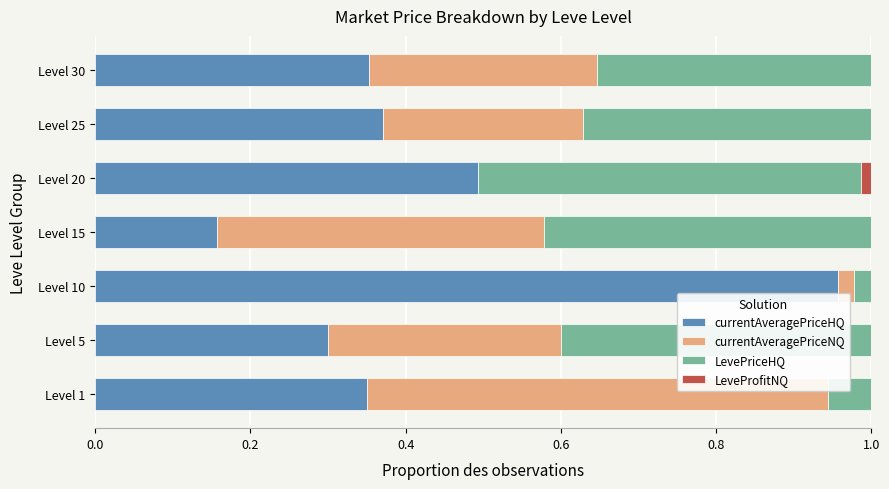

What are all the series names shown in the legend?

currentAveragePriceHQ, currentAveragePriceNQ, LevePriceHQ, LeveProfitNQ